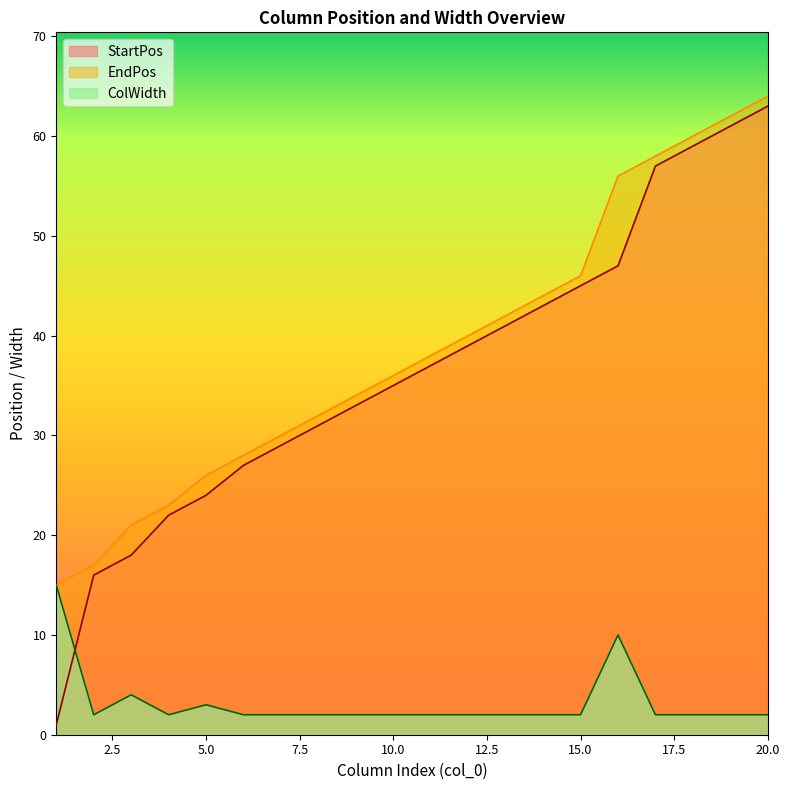

Reading left to right, extract all data points from this chart.

StartPos: 1	16	18	22	24	27	29	31	33	35	37	39	41	43	45	47	57	59	61	63
EndPos: 15	17	21	23	26	28	30	32	34	36	38	40	42	44	46	56	58	60	62	64
ColWidth: 15	2	4	2	3	2	2	2	2	2	2	2	2	2	2	10	2	2	2	2